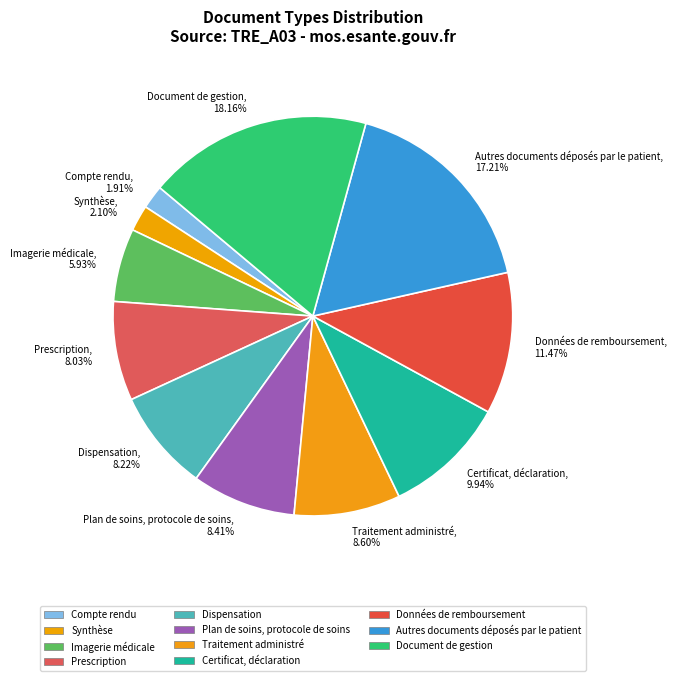

What is the largest slice in the pie chart?

Document de gestion